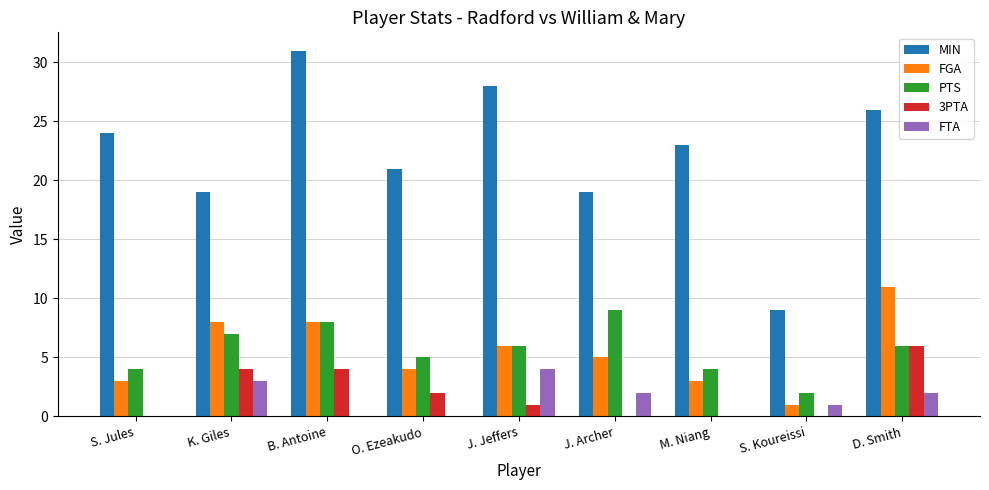

Which series has the largest total across all categories?

MIN